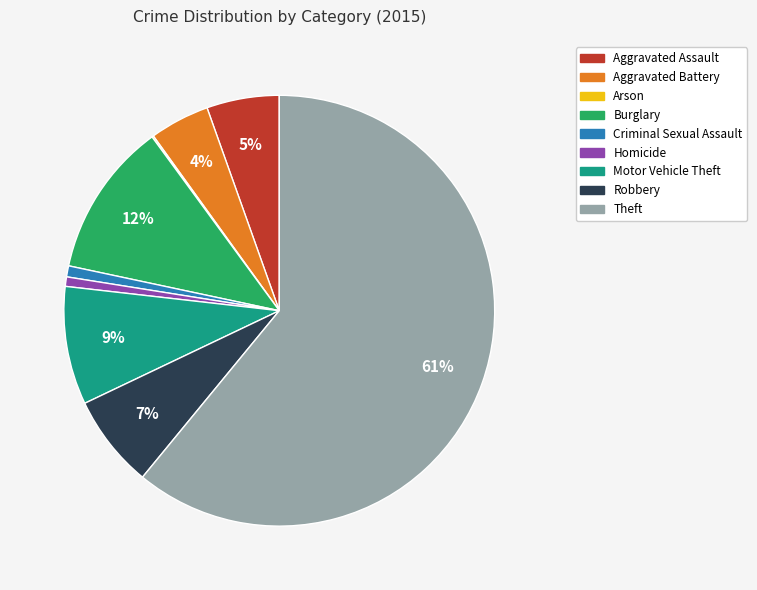

What is the largest slice in the pie chart?

Theft